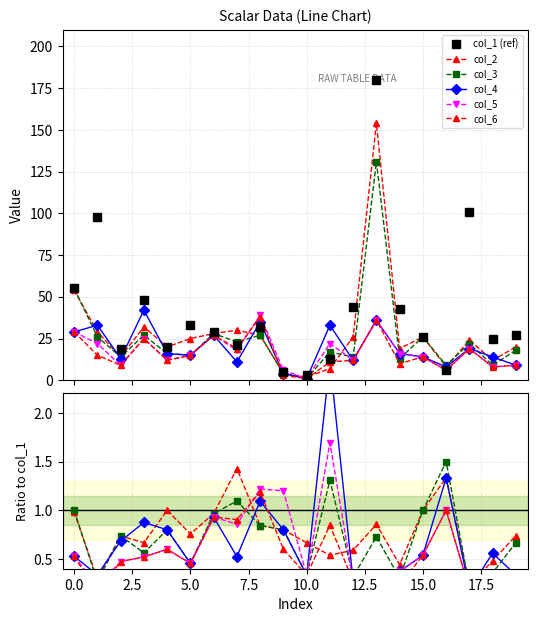

Which series has the largest range (max minus min)?

col_1 (ref)